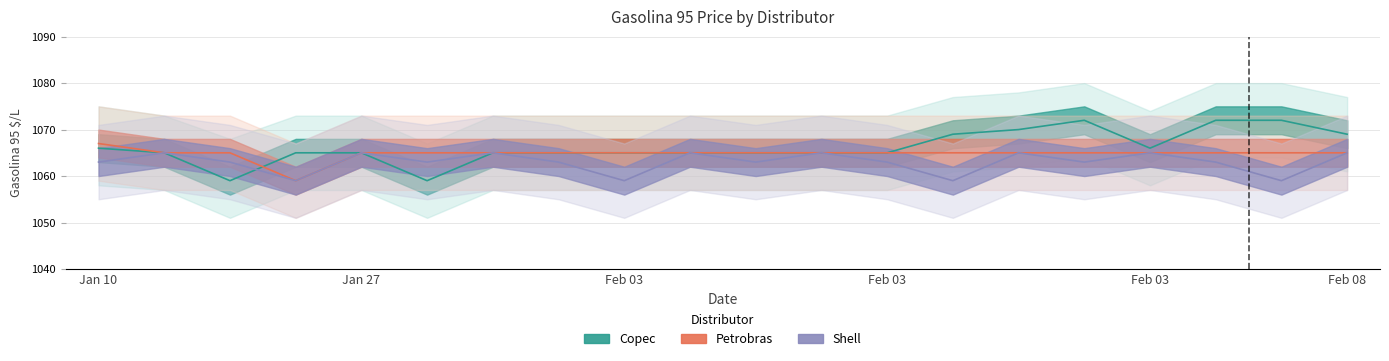

At which label does Petrobras reach its peak?

Jan 10